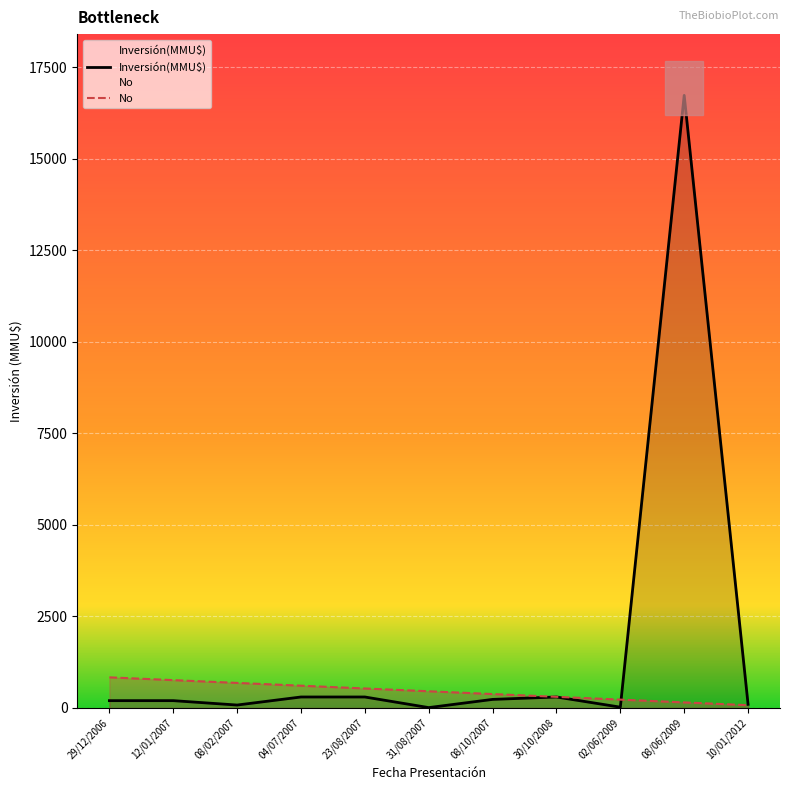

What is the spread (max minus min) of values at 29/12/2006?

636.8